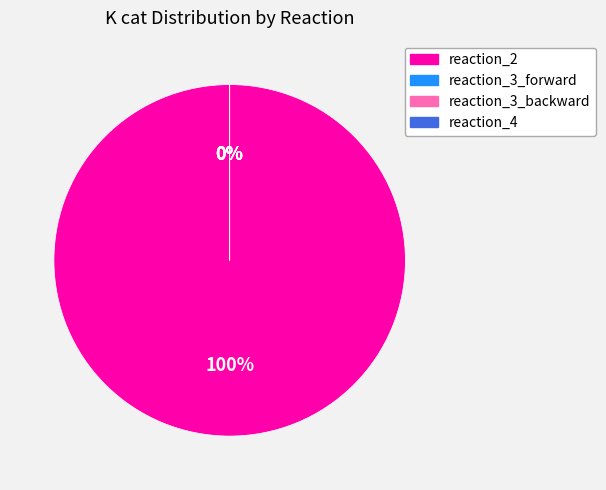

Is it true that reaction_4 is 1% of the pie?

False